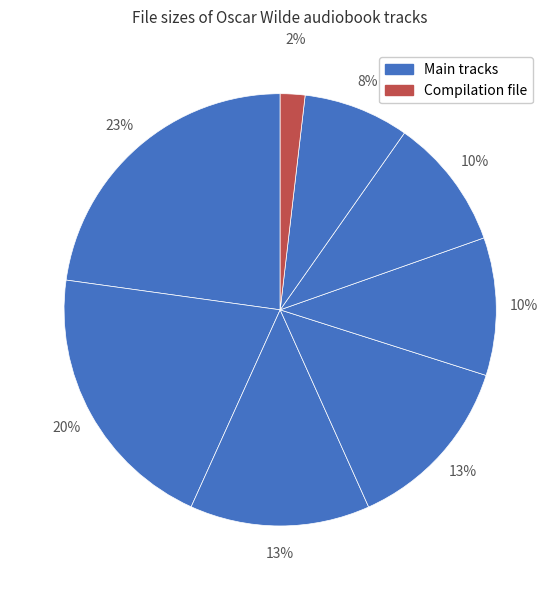

Does any single category account for the majority?

No